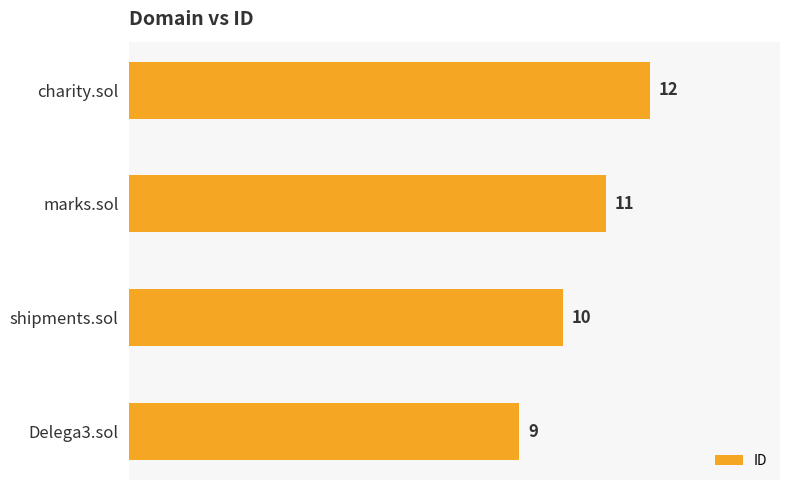

Rank the categories by value from lowest to highest.

Delega3.sol, shipments.sol, marks.sol, charity.sol